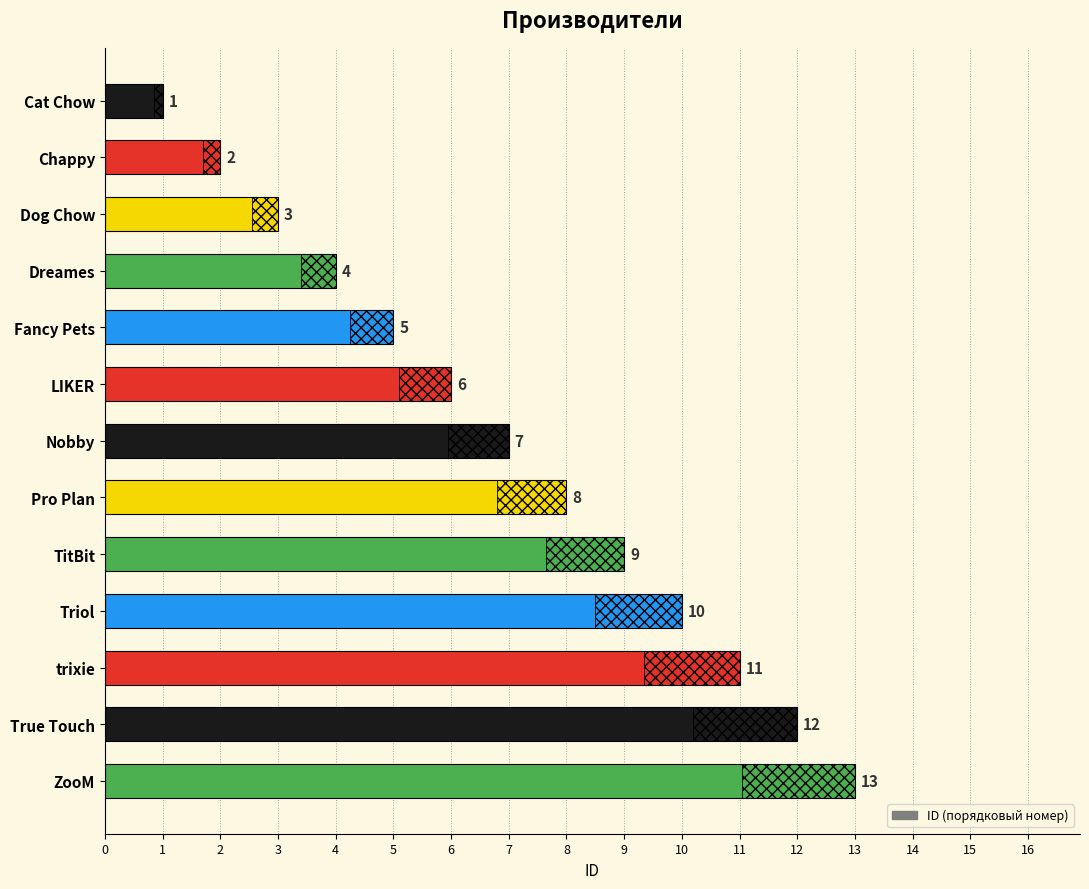

Is it true that the value at ZooM is 3?

False